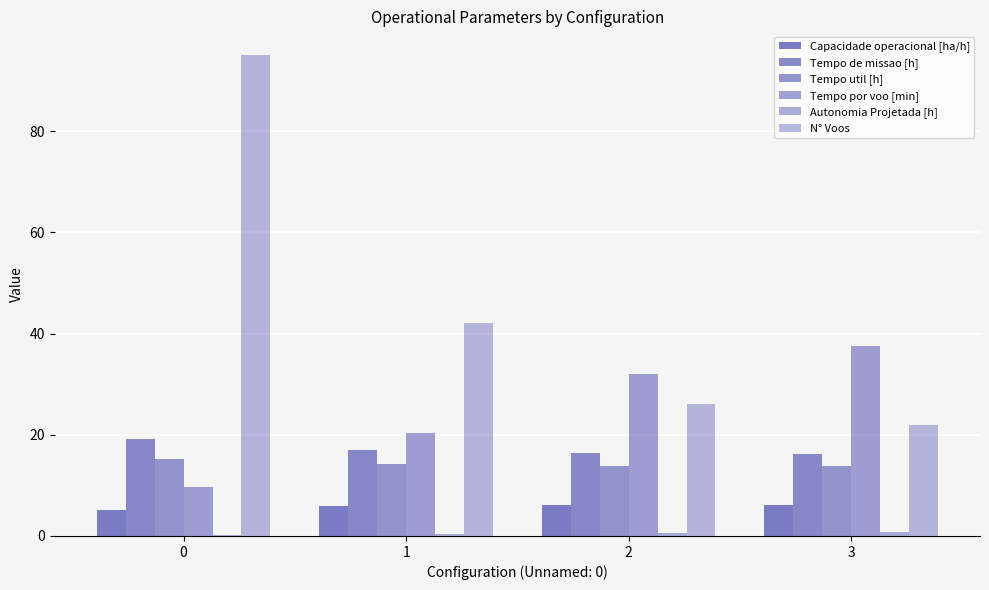

Count the number of categories in the chart.

4